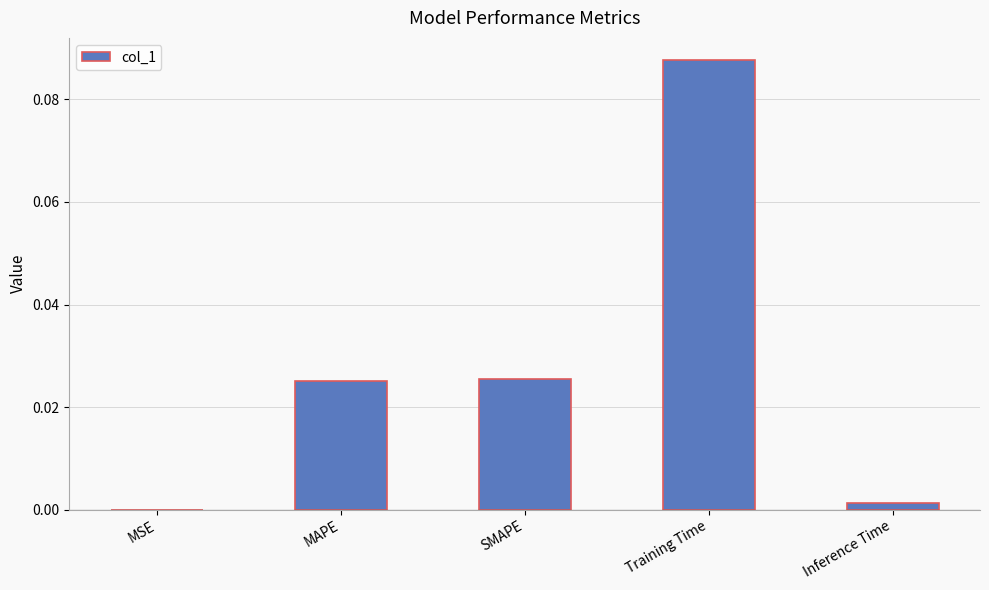

Which has a higher value, MAPE or Training Time?

Training Time